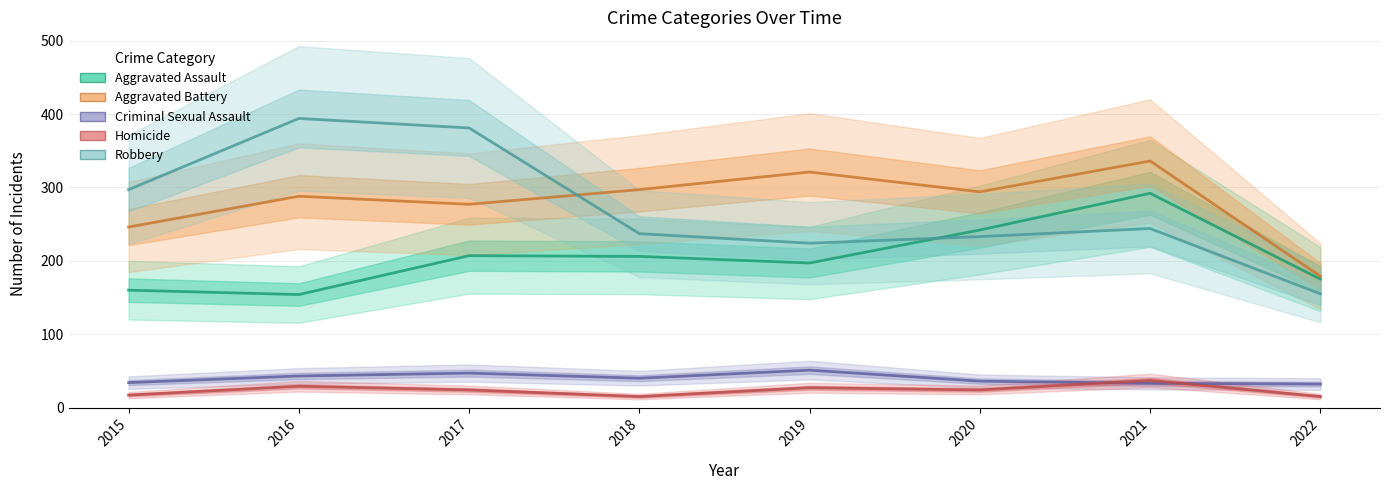

What is the value of the Homicide point at the 7th from the left?

37